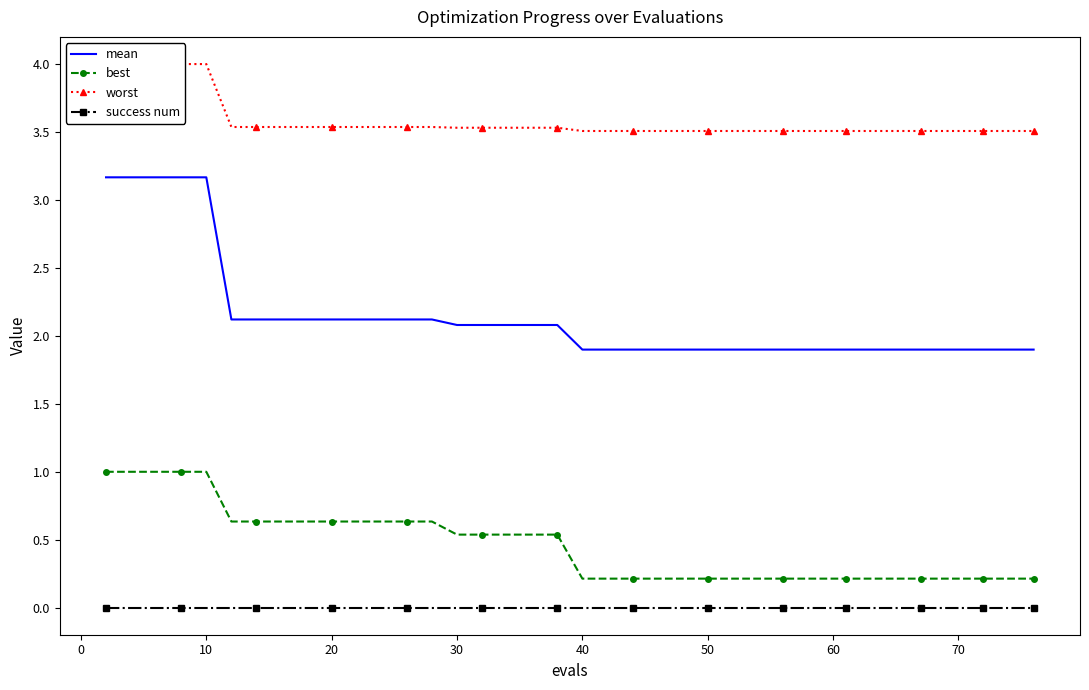

True or false: mean and success num intersect in this chart.

False